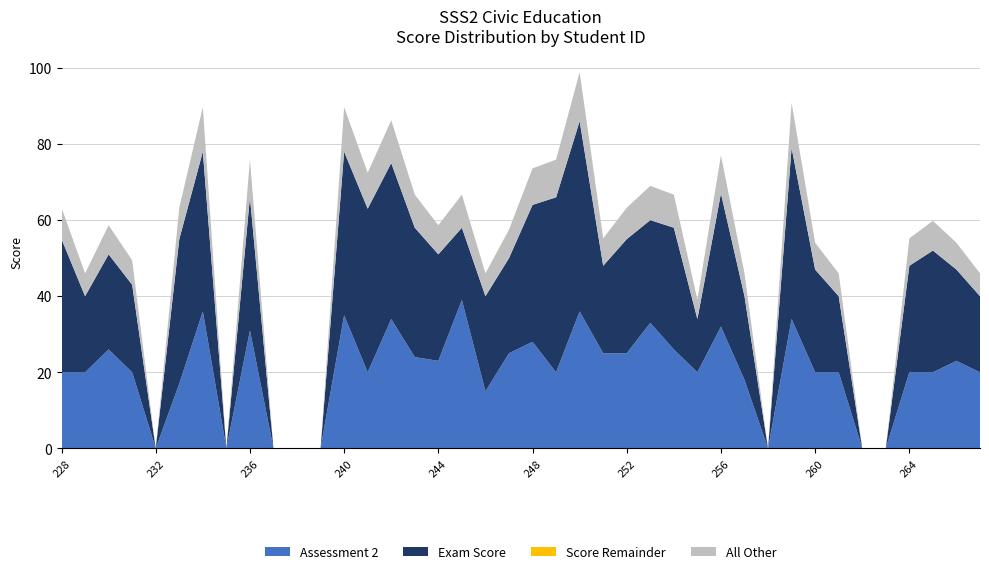

Does the chart have visible grid lines?

Yes